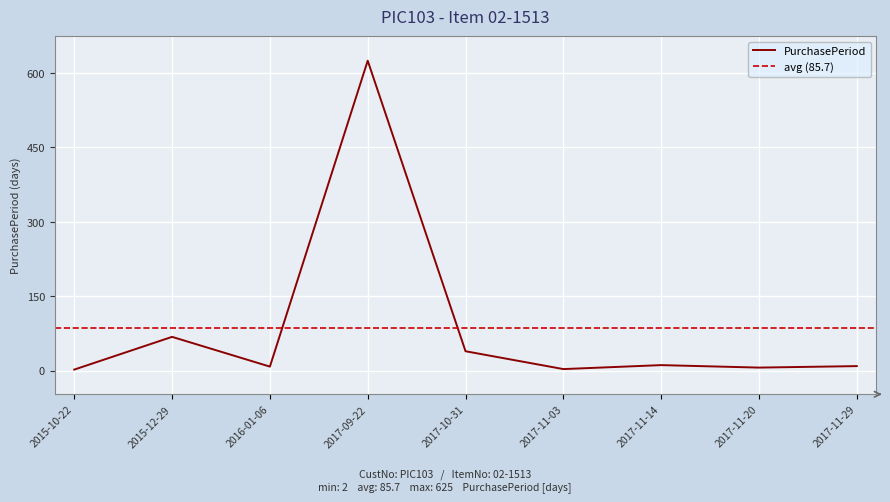

How many data points are less than 9?

4